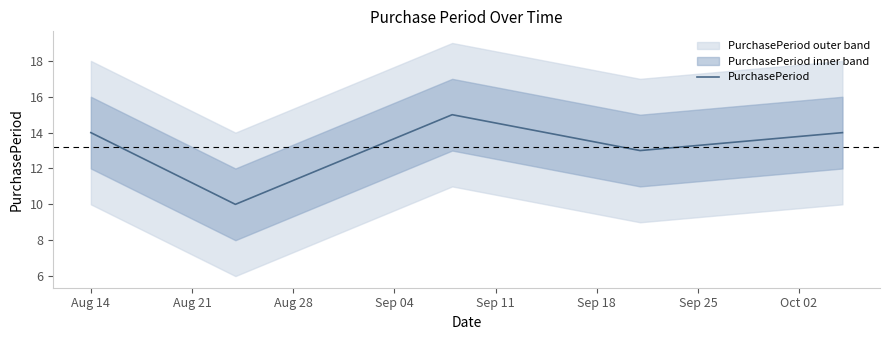

What is the maximum value for PurchasePeriod?

15